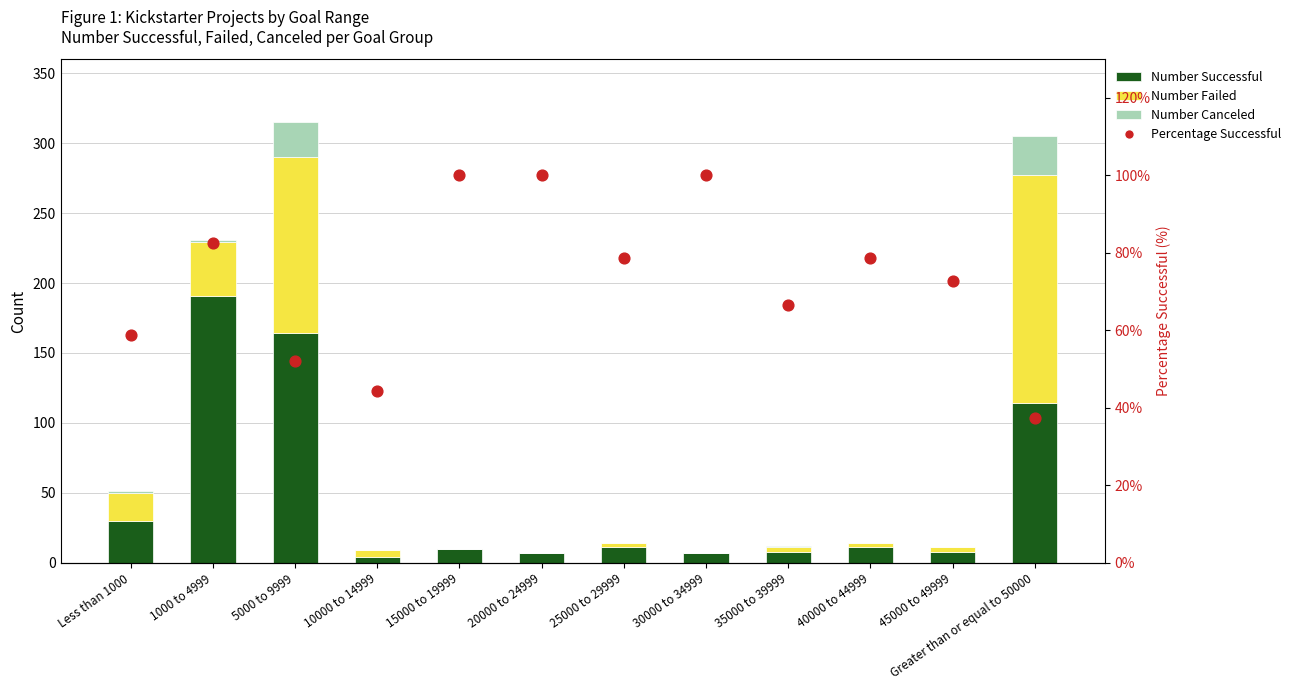

Which series reaches the minimum Y coordinate?

Number Failed